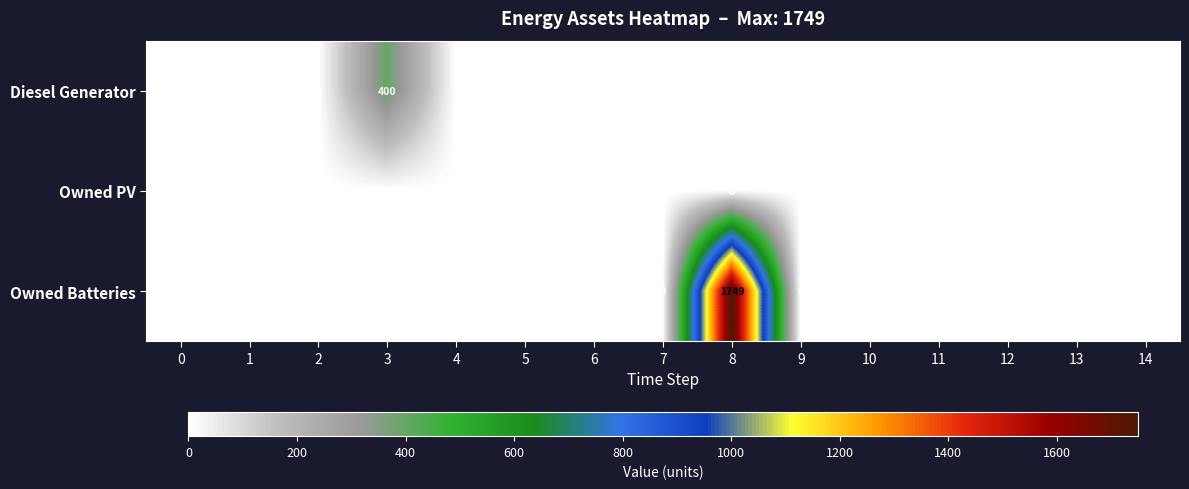

The value of Owned Batteries at 8 is 1749.0. True or false?

True